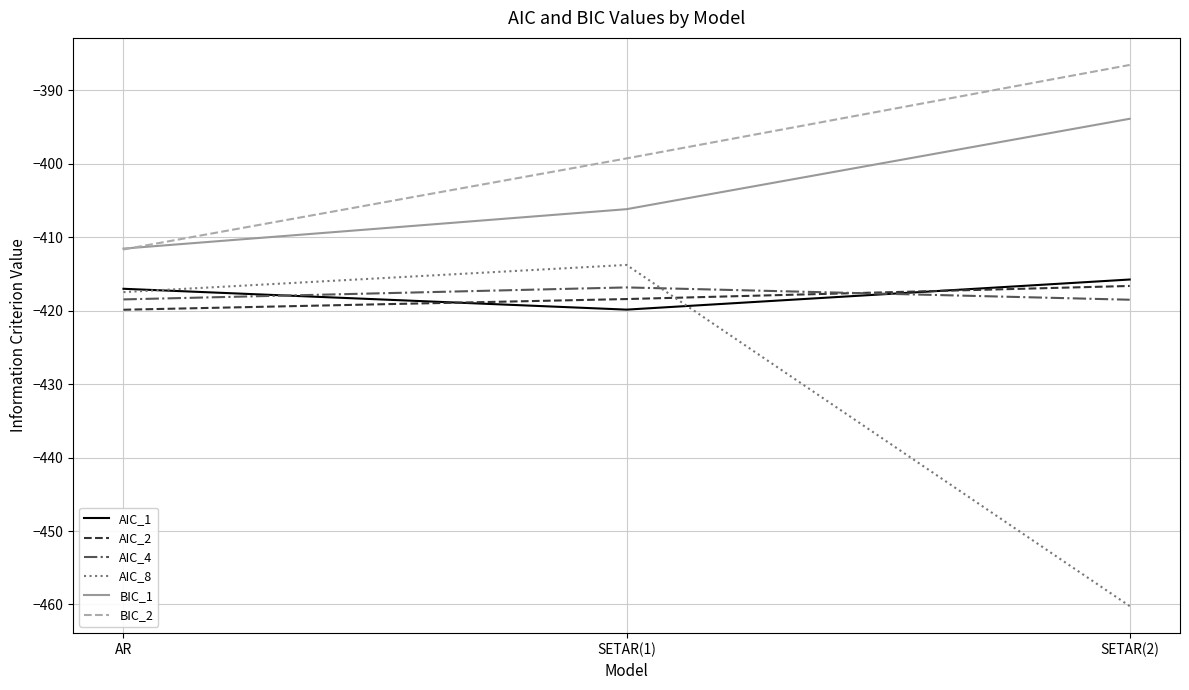

Which series changed the most between AR and SETAR(2)?

AIC_8